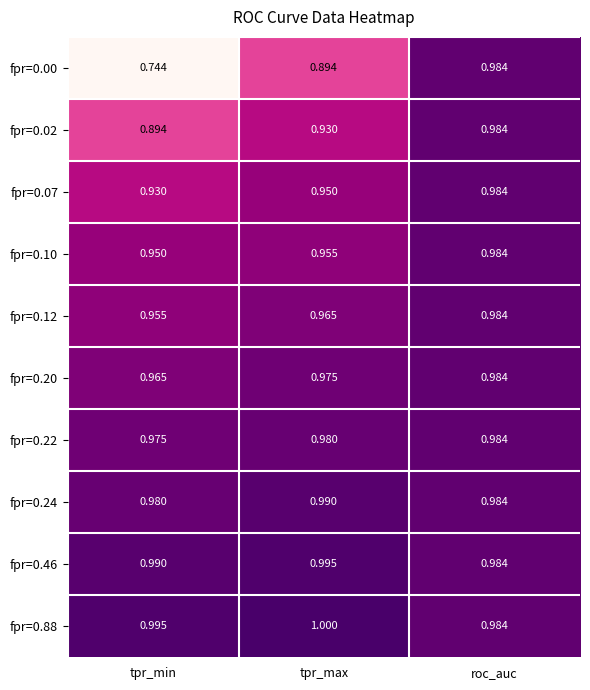

Which series has the largest total across all categories?

fpr=0.88